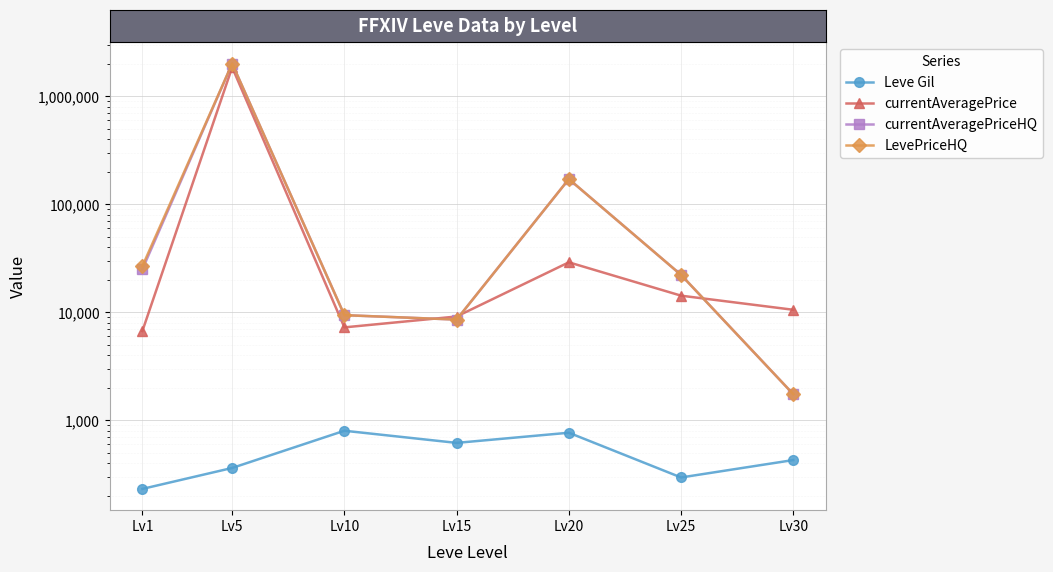

Reading left to right, what are all the values shown in this chart?

Leve Gil: Lv1=232.5	Lv5=363.3	Lv10=803.3	Lv15=620.0	Lv20=770.0	Lv25=296.7	Lv30=430.0
currentAveragePrice: Lv1=6725.3	Lv5=1858427.9	Lv10=7274.0	Lv15=9171.1	Lv20=29116.6	Lv25=14298.9	Lv30=10583.5
currentAveragePriceHQ: Lv1=25083.4	Lv5=2012305.3	Lv10=9439.5	Lv15=8587.8	Lv20=171662.2	Lv25=22262.4	Lv30=1750.0
LevePriceHQ: Lv1=26791.6	Lv5=2012305.3	Lv10=9439.5	Lv15=8587.8	Lv20=171662.2	Lv25=22262.4	Lv30=1750.0